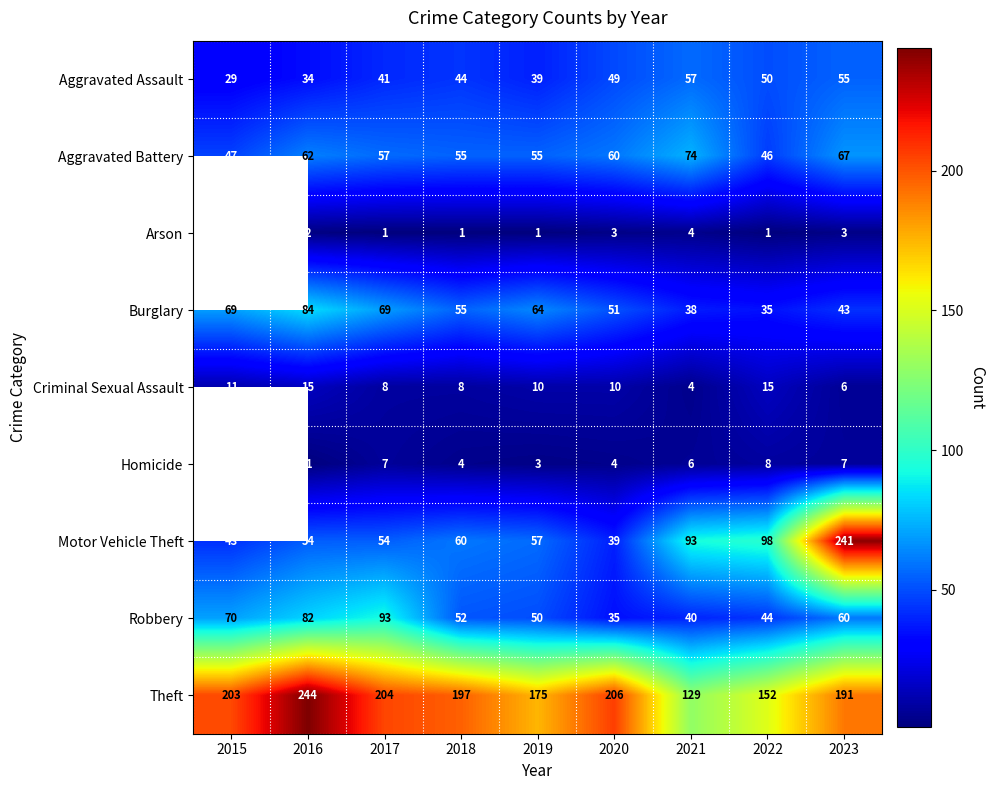

What is the minimum value for Motor Vehicle Theft?

39